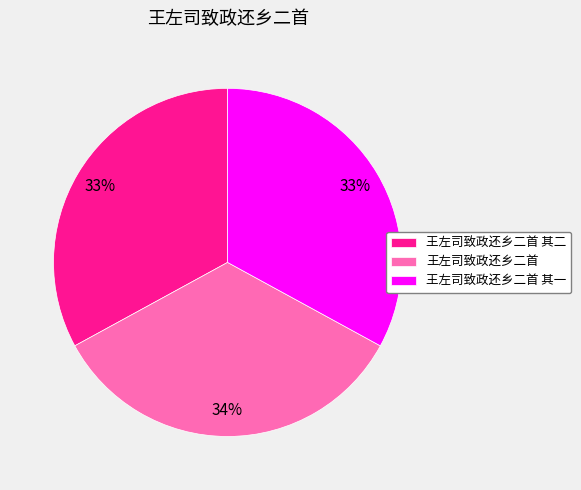

To the nearest percent, what is the difference between the 王左司致政还乡二首 and 王左司致政还乡二首 其一 slice percentages?

1%